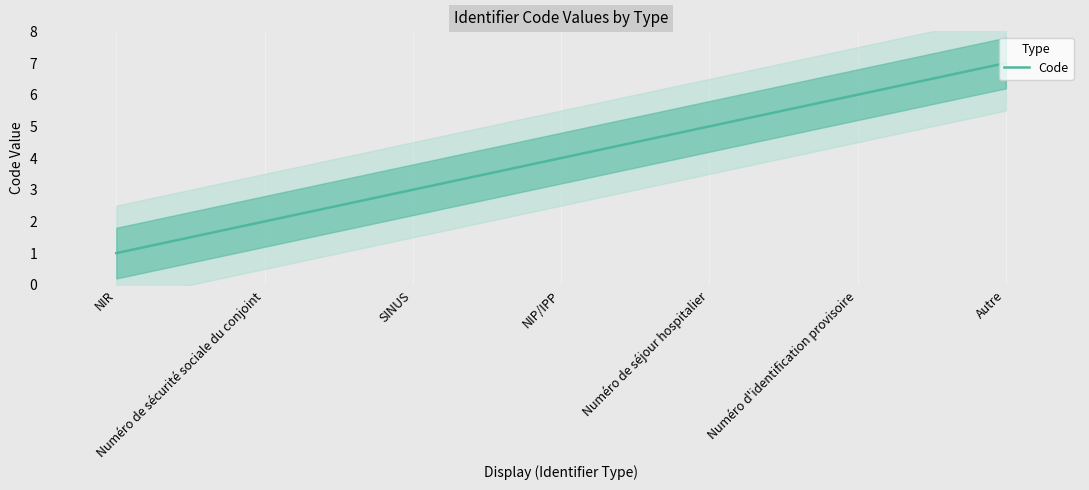

Is it true that Code equals 2 at Numéro d'identification provisoire?

False